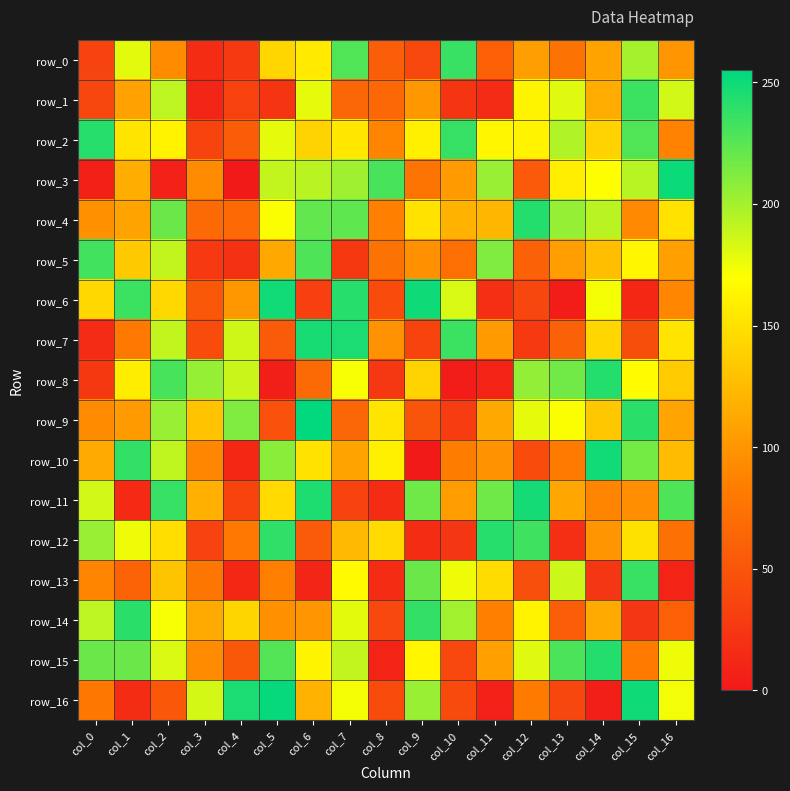

Which series has the largest total across all categories?

row_2